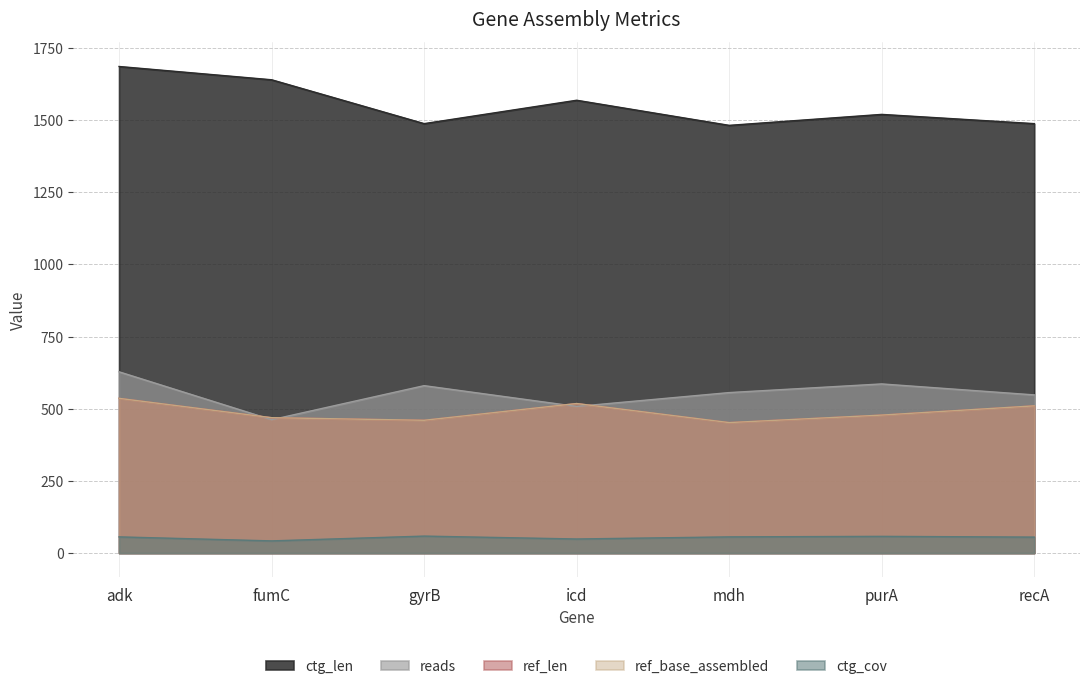

What is the spread (max minus min) of values at recA?

1432.8